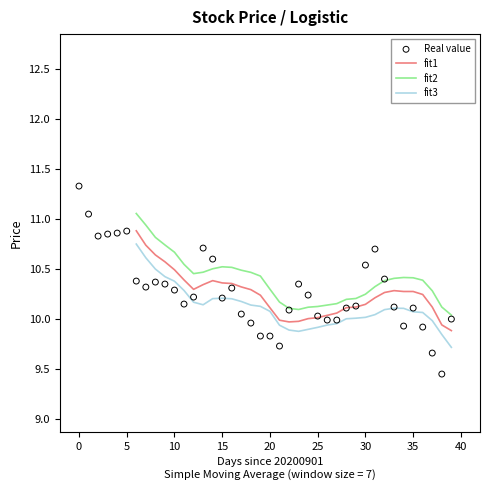

What is the total value across all series at 27?

40.2